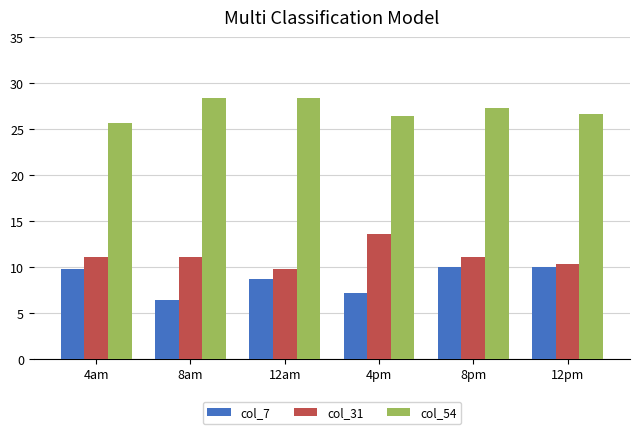

What is the label of the 3rd bar from the left?

12am